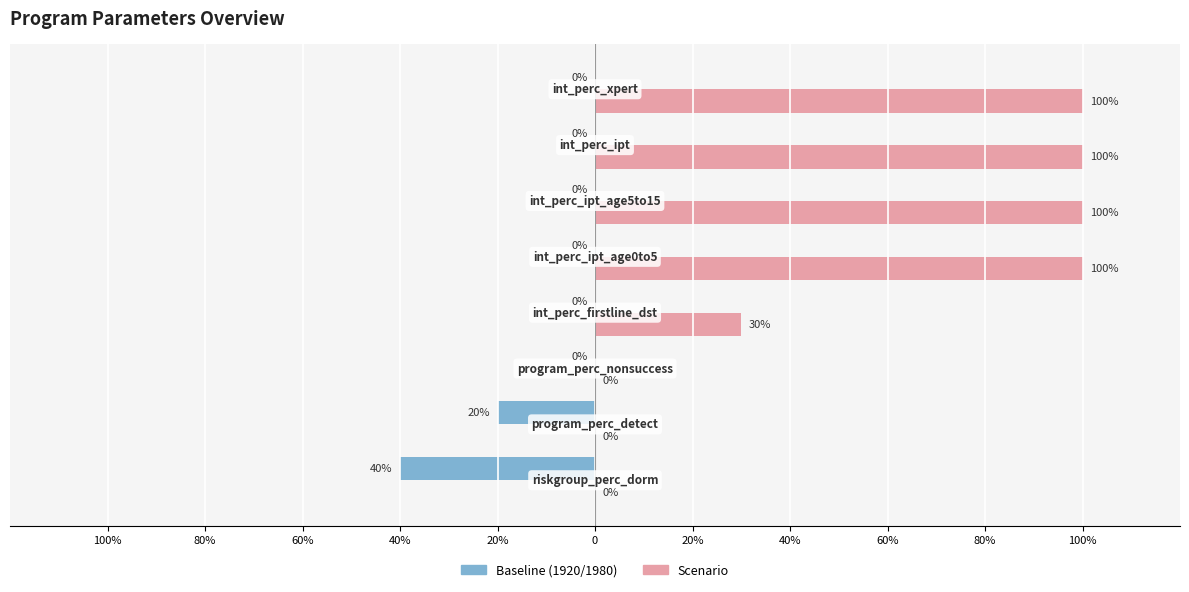

What are all the series names shown in the legend?

Baseline (1920/1980), Scenario